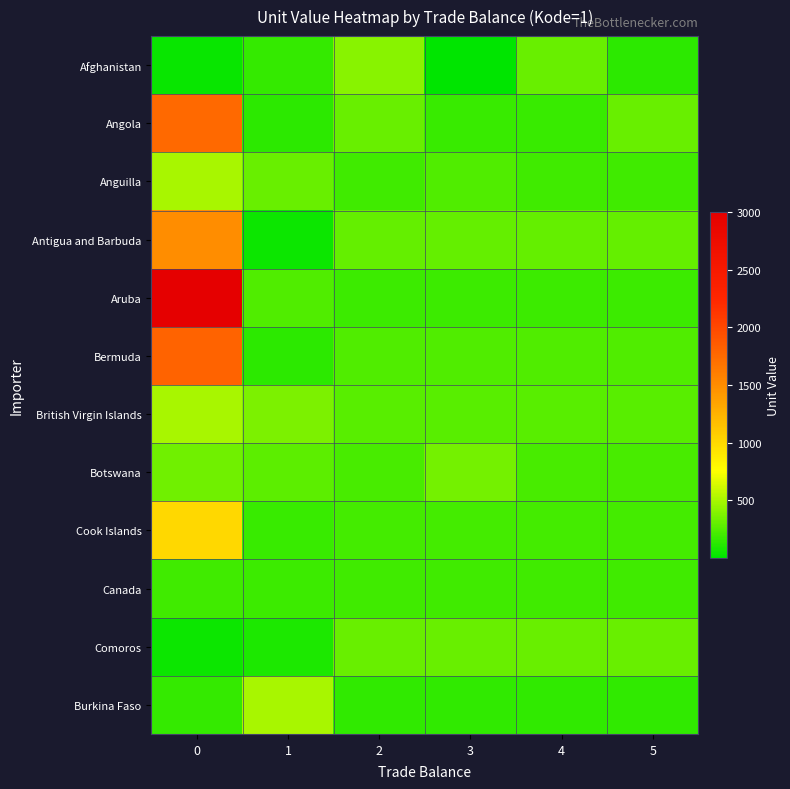

Reading left to right, extract all data points from this chart.

Afghanistan: 0=26	1=154	2=410	3=1	4=311	5=141
Angola: 0=1755	1=141	2=311	3=171	4=176	5=310
Anguilla: 0=500	1=310	2=193	3=238	4=193	5=193
Antigua and Barbuda: 0=1500	1=44	2=296	3=296	4=296	5=296
Aruba: 0=3000	1=238	2=186	3=186	4=186	5=186
Bermuda: 0=1800	1=141	2=244	3=244	4=244	5=244
British Virgin Islands: 0=500	1=371	2=260	3=260	4=260	5=260
Botswana: 0=335	1=275	2=214	3=349	4=214	5=214
Cook Islands: 0=1000	1=176	2=202	3=202	4=202	5=202
Canada: 0=192	1=188	2=197	3=197	4=197	5=197
Comoros: 0=38	1=85	2=311	3=311	4=311	5=311
Burkina Faso: 0=159	1=500	2=149	3=149	4=149	5=149